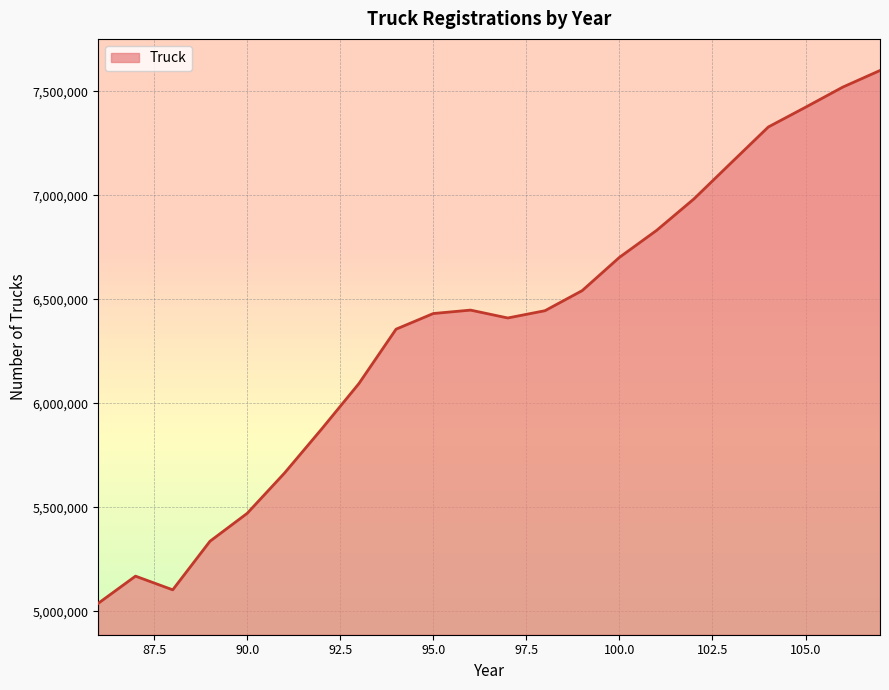

What is the greatest value displayed?

7599882